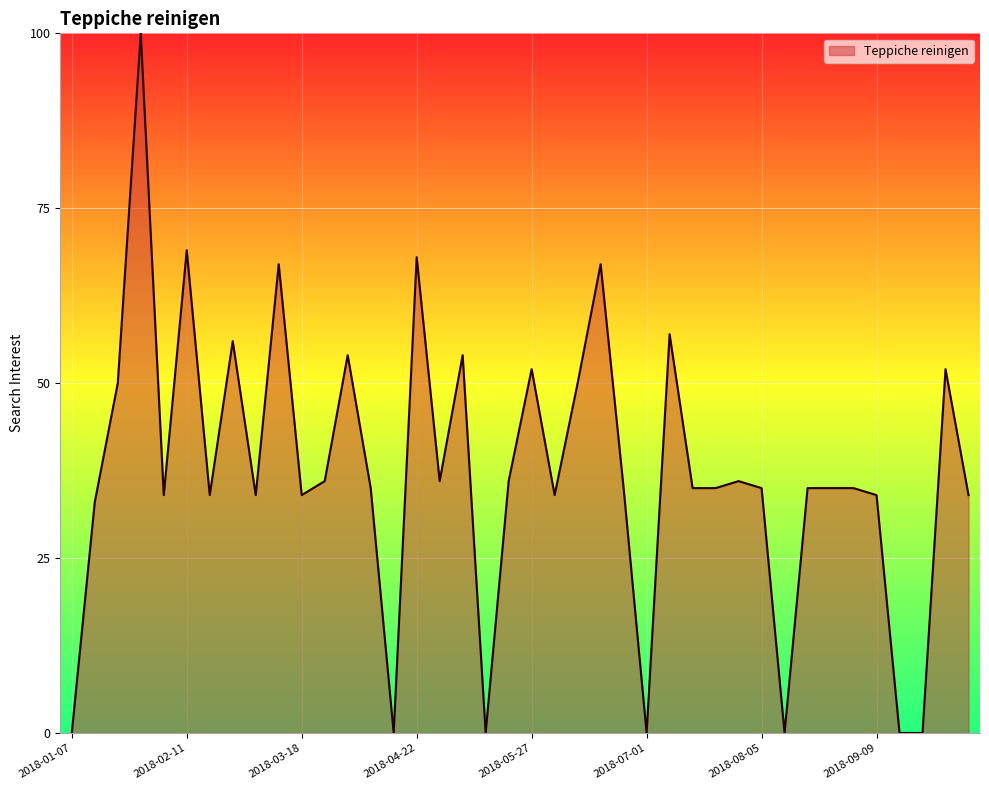

What is the greatest value displayed?

100